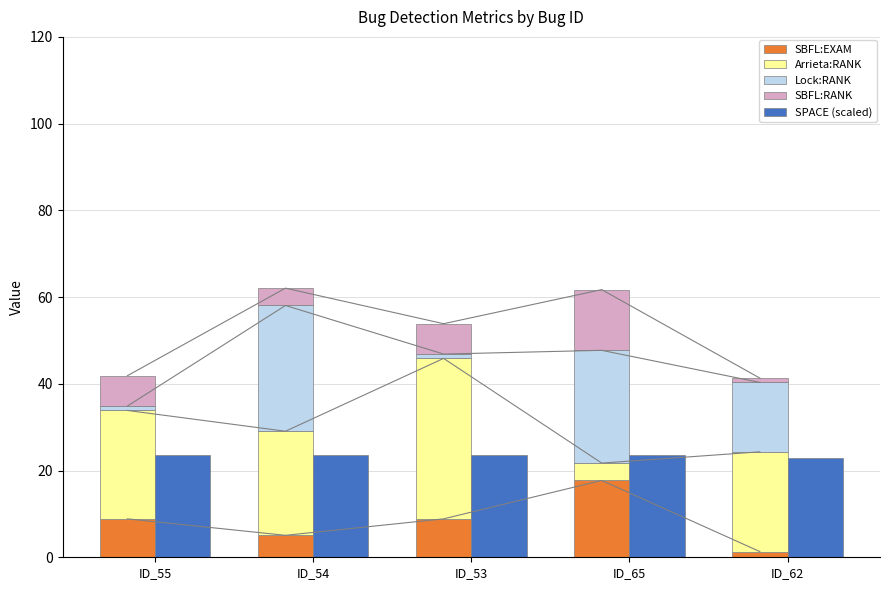

Count the number of data series in this chart.

5